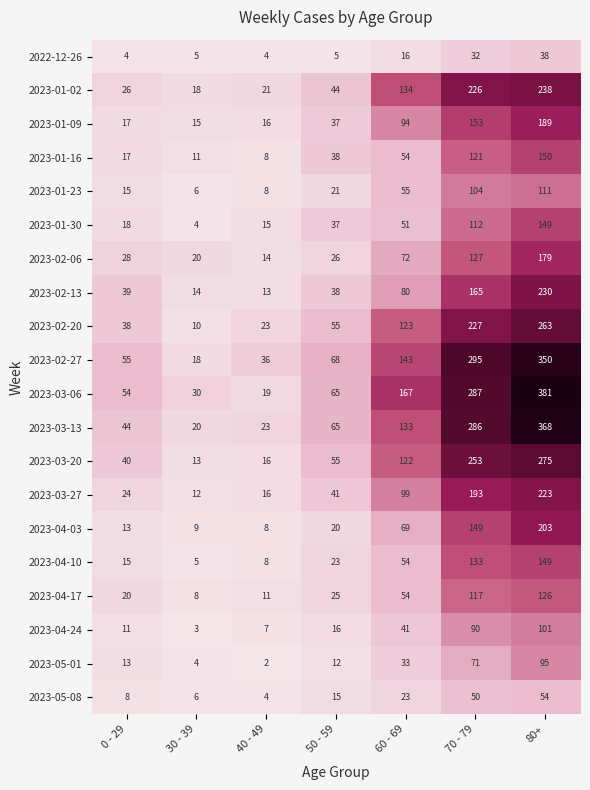

Which category has the highest value across all series?

80+